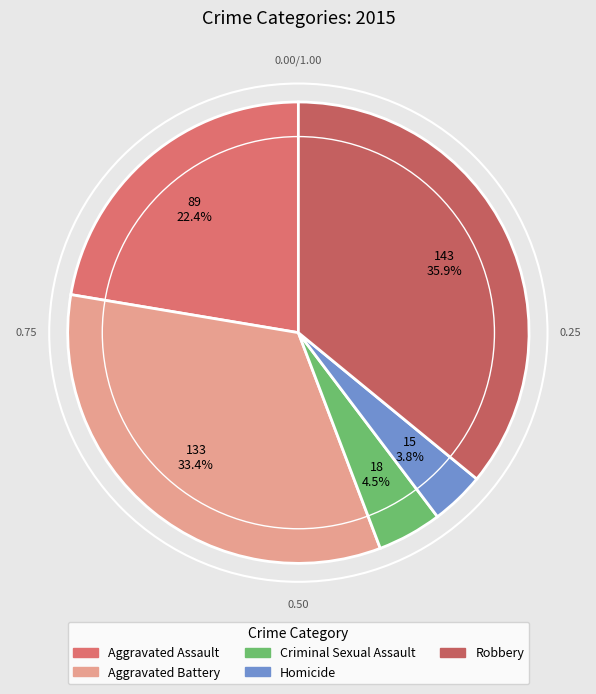

How many segments does this pie chart have?

5